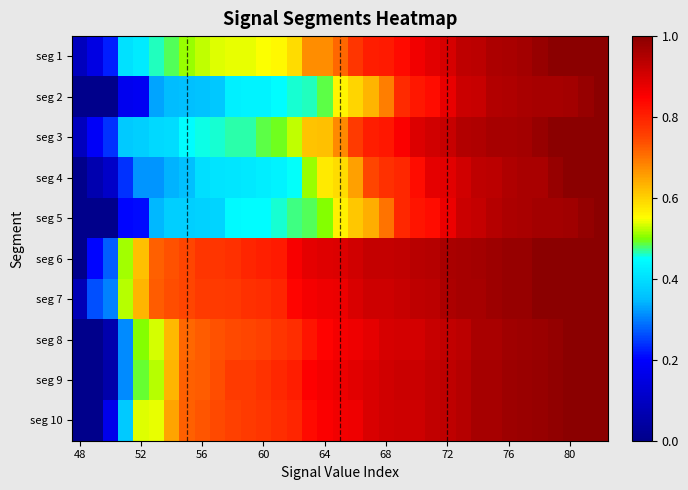

Reading right to left, list all the values displayed in this chart.

seg 1: 1.0	1.0	1.0	1.0	1.0	1.0	1.0	1.0	0.9	0.9	0.9	0.9	0.9	0.8	0.8	0.8	0.8	0.7	0.7	0.7	0.6	0.6	0.6	0.5	0.5	0.5	0.5	0.5	0.5	0.5	0.4	0.4	0.2	0.2	0.1
seg 2: 1.0	1.0	1.0	1.0	1.0	1.0	1.0	0.9	0.9	0.9	0.9	0.8	0.8	0.8	0.7	0.6	0.6	0.6	0.5	0.5	0.5	0.4	0.4	0.4	0.4	0.4	0.4	0.4	0.3	0.3	0.2	0.2	0.0	0.0	0.0
seg 3: 1.0	1.0	1.0	1.0	1.0	1.0	1.0	1.0	0.9	0.9	0.9	0.9	0.9	0.9	0.8	0.8	0.8	0.7	0.6	0.6	0.5	0.5	0.5	0.5	0.5	0.5	0.5	0.4	0.4	0.4	0.4	0.4	0.2	0.2	0.1
seg 4: 1.0	1.0	1.0	1.0	1.0	1.0	1.0	0.9	0.9	0.9	0.9	0.9	0.8	0.8	0.8	0.7	0.7	0.6	0.6	0.5	0.5	0.4	0.4	0.4	0.4	0.4	0.4	0.4	0.3	0.3	0.3	0.2	0.1	0.1	0.0
seg 5: 1.0	1.0	1.0	1.0	1.0	1.0	1.0	0.9	0.9	0.9	0.9	0.8	0.8	0.8	0.7	0.6	0.6	0.6	0.5	0.5	0.5	0.5	0.4	0.4	0.4	0.4	0.4	0.4	0.4	0.3	0.2	0.2	0.0	0.0	0.0
seg 6: 1.0	1.0	1.0	1.0	1.0	1.0	1.0	1.0	1.0	1.0	1.0	0.9	0.9	0.9	0.9	0.9	0.9	0.9	0.9	0.9	0.9	0.8	0.8	0.8	0.8	0.8	0.8	0.7	0.7	0.7	0.6	0.5	0.3	0.2	0.0
seg 7: 1.0	1.0	1.0	1.0	1.0	1.0	1.0	1.0	1.0	1.0	1.0	0.9	0.9	0.9	0.9	0.9	0.9	0.9	0.9	0.9	0.8	0.8	0.8	0.8	0.8	0.8	0.8	0.7	0.7	0.7	0.6	0.5	0.3	0.3	0.1
seg 8: 1.0	1.0	1.0	1.0	1.0	1.0	1.0	1.0	1.0	0.9	0.9	0.9	0.9	0.9	0.9	0.9	0.9	0.9	0.8	0.8	0.8	0.8	0.8	0.7	0.7	0.7	0.7	0.7	0.6	0.5	0.5	0.3	0.1	0.0	0.0
seg 9: 1.0	1.0	1.0	1.0	1.0	1.0	1.0	1.0	1.0	0.9	0.9	0.9	0.9	0.9	0.9	0.9	0.9	0.9	0.9	0.8	0.8	0.8	0.8	0.8	0.8	0.7	0.7	0.7	0.6	0.5	0.5	0.3	0.1	0.0	0.0
seg 10: 1.0	1.0	1.0	1.0	1.0	1.0	1.0	1.0	1.0	0.9	0.9	0.9	0.9	0.9	0.9	0.9	0.9	0.9	0.9	0.8	0.8	0.8	0.8	0.8	0.8	0.7	0.7	0.7	0.7	0.5	0.5	0.4	0.2	0.0	0.0